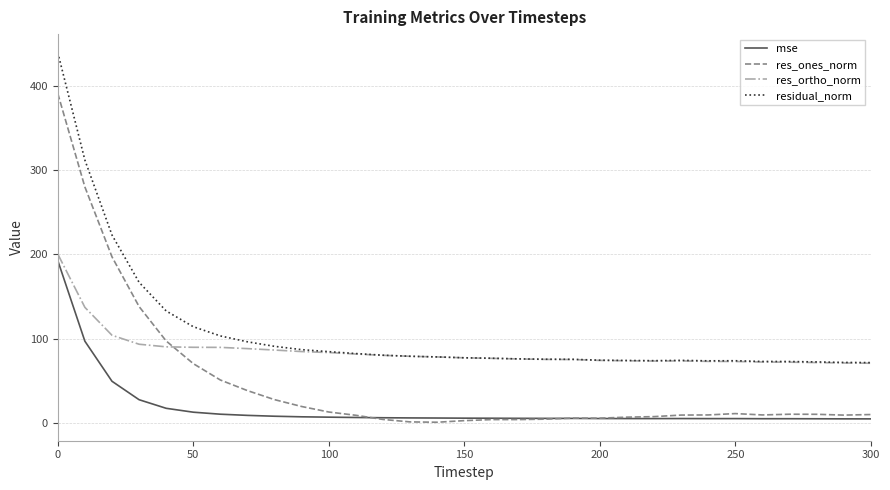

What is the maximum value for mse?

192.7